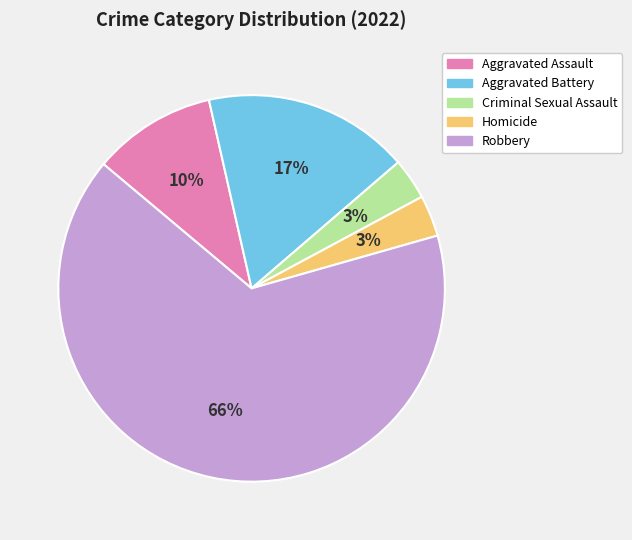

To the nearest percent, what percentage of the pie is Aggravated Assault?

10%